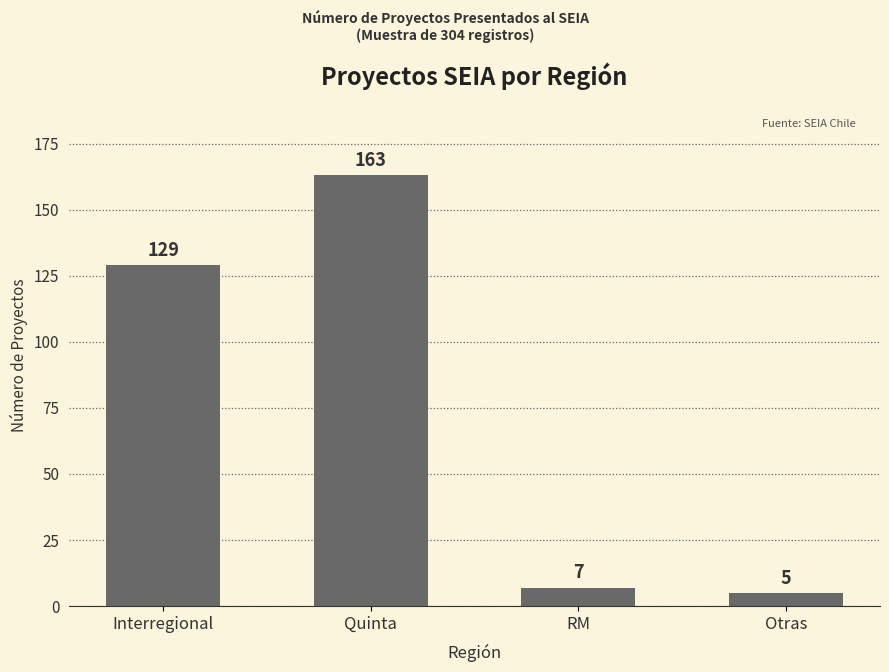

What is the label of the 3rd bar from the right?

Quinta